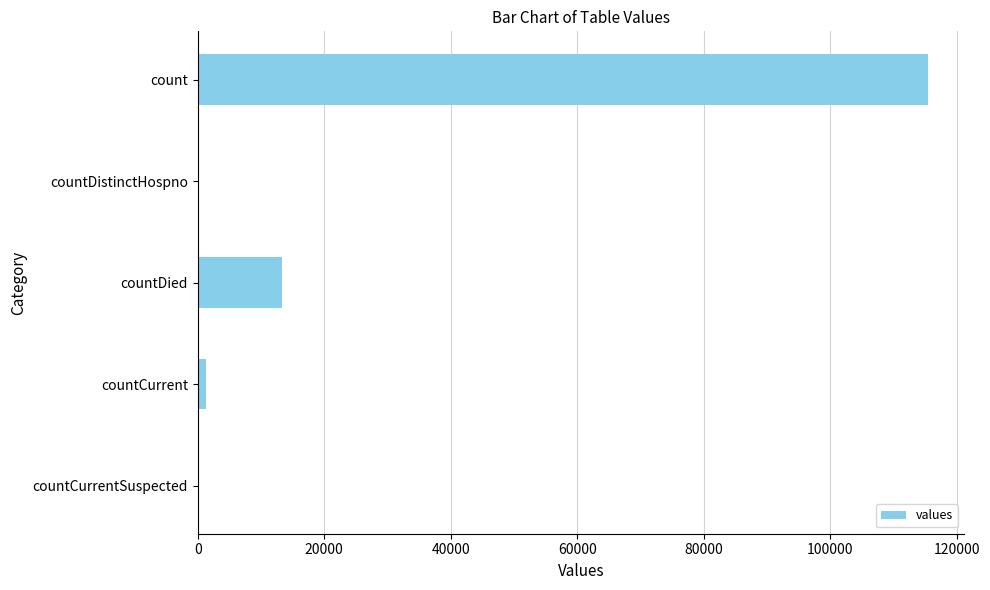

What is the sum of the values at countDistinctHospno and countDied?

13343